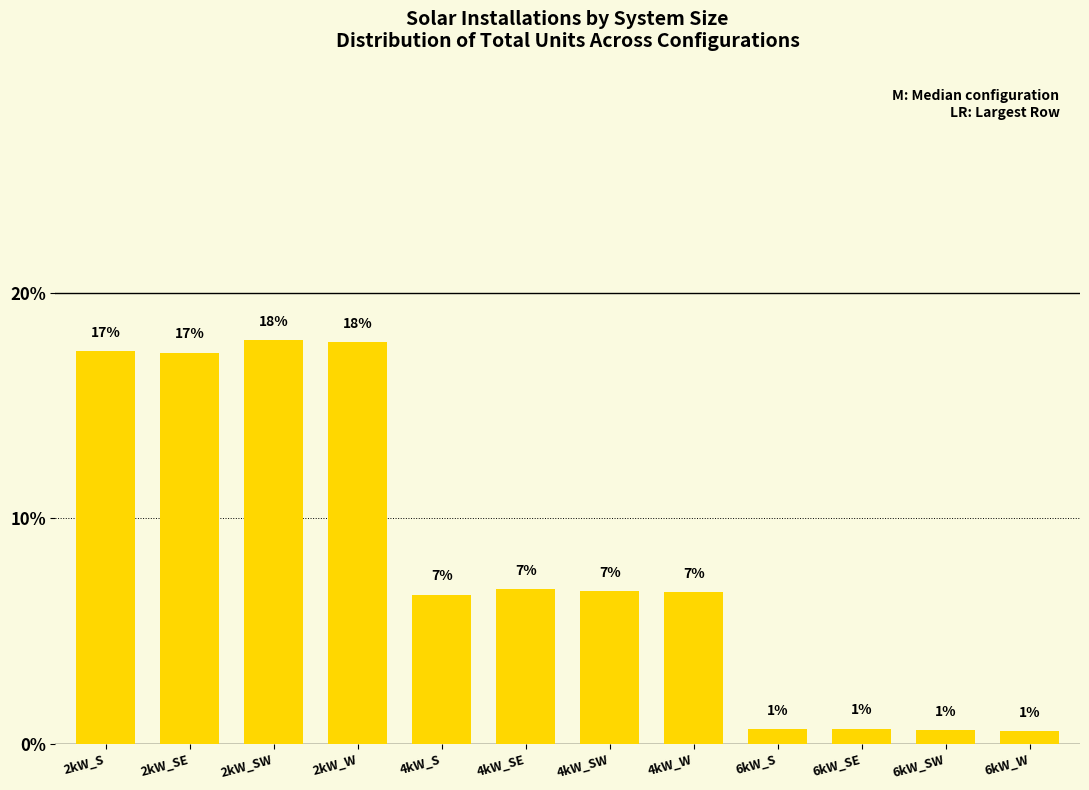

Where does the data first go above 6?

2kW_S